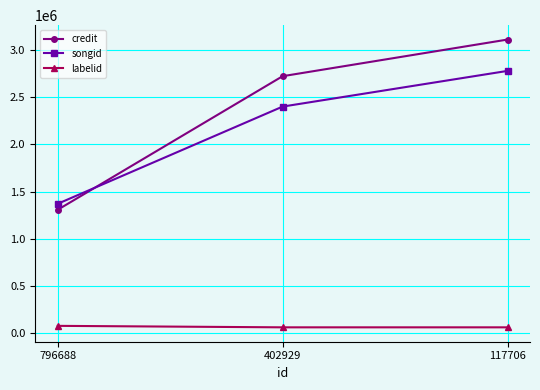

What is the total value across all series at 117706?

5950629